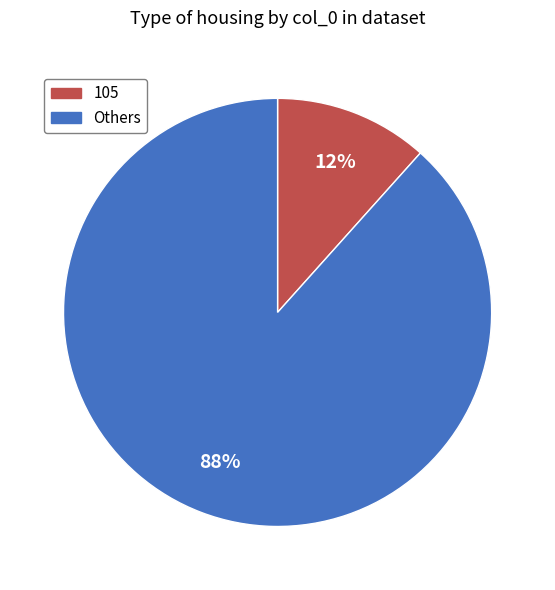

How many slices are in this pie chart?

2